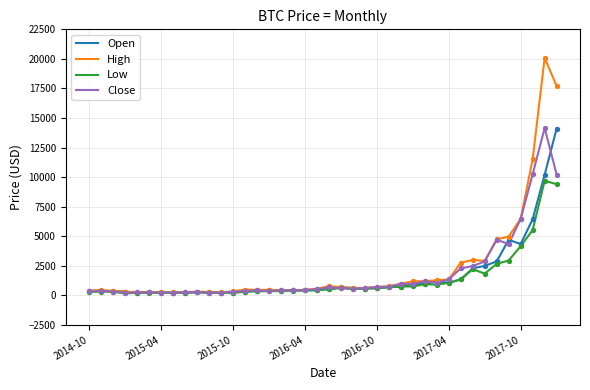

At which category is the sum across all series the highest?

38